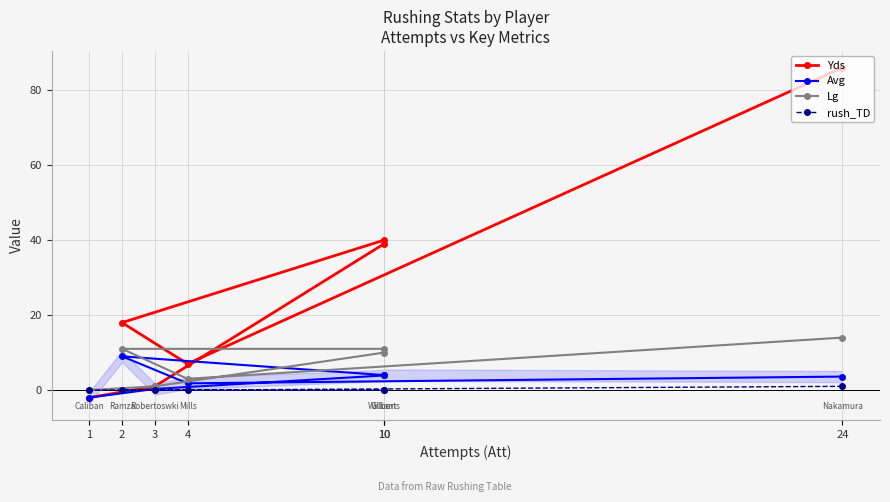

True or false: Yds and Avg intersect in this chart.

False